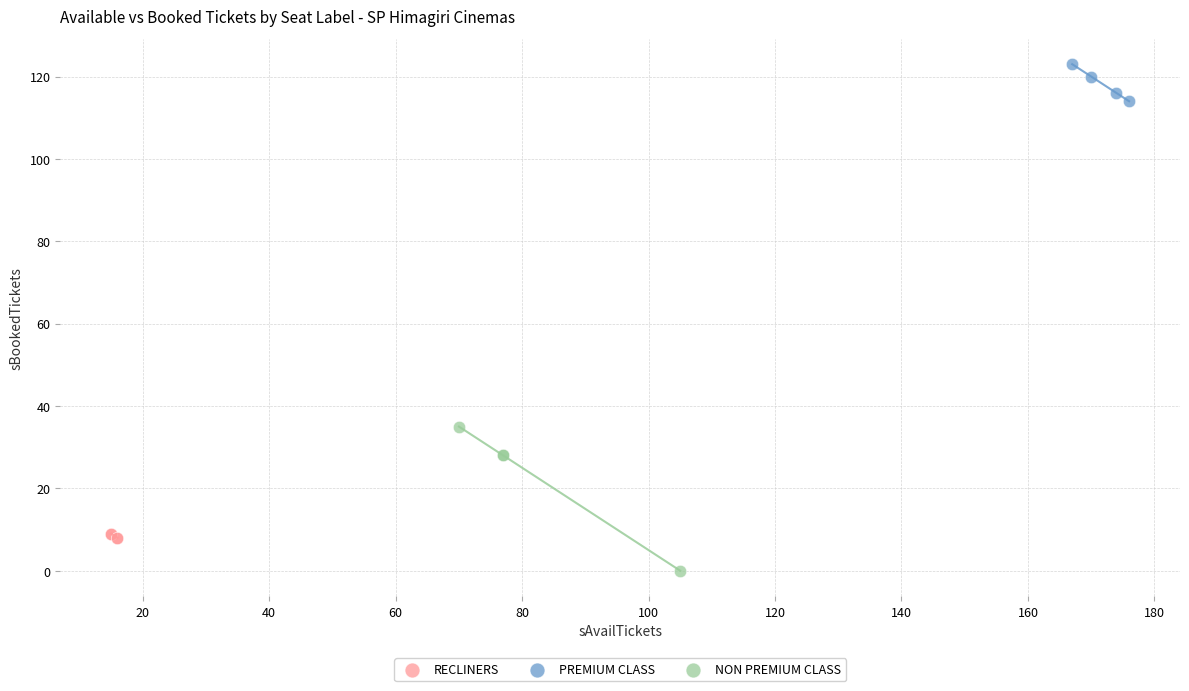

Which series reaches the maximum Y coordinate?

PREMIUM CLASS